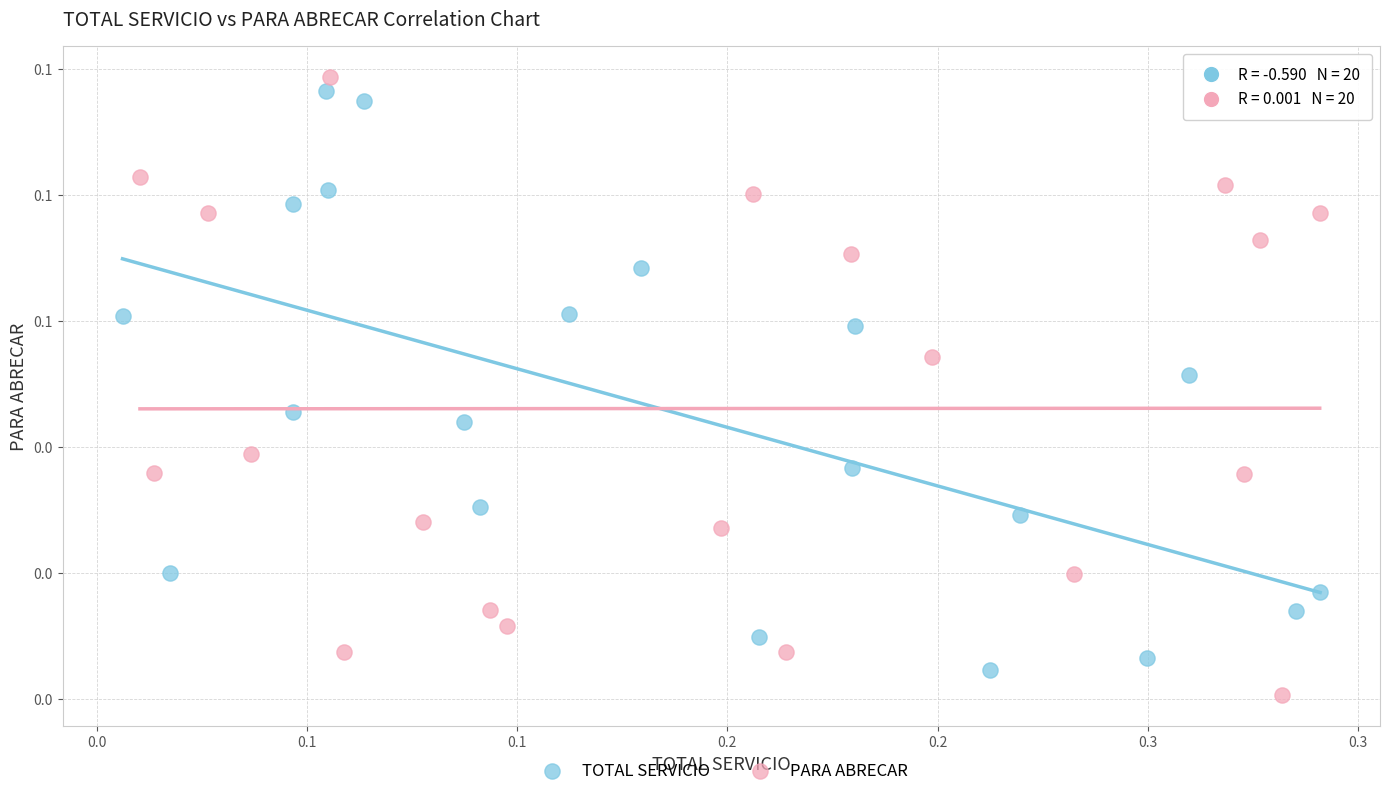

Which series contains the lowest Y value?

PARA ABRECAR